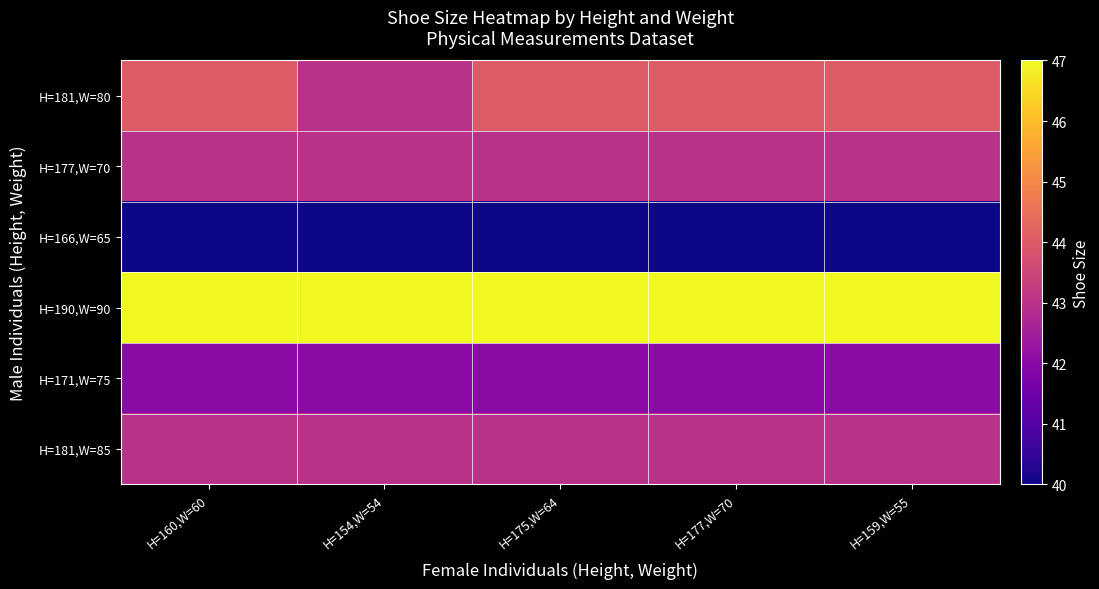

Which series has the largest range (max minus min)?

H=181,W=80